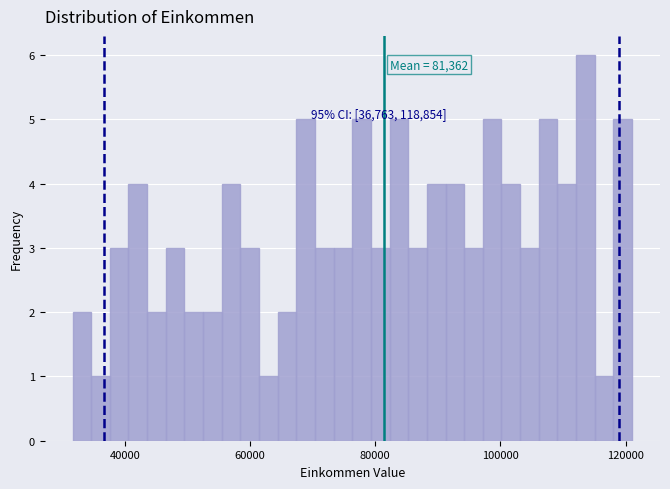

Around what value on the x-axis is the tallest bar? Give the approximate position of its centre, as read against the axis.

114000